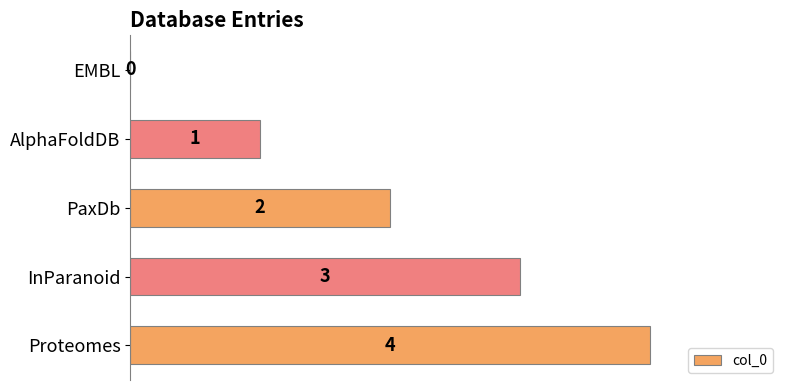

How many data points does each series have?

5